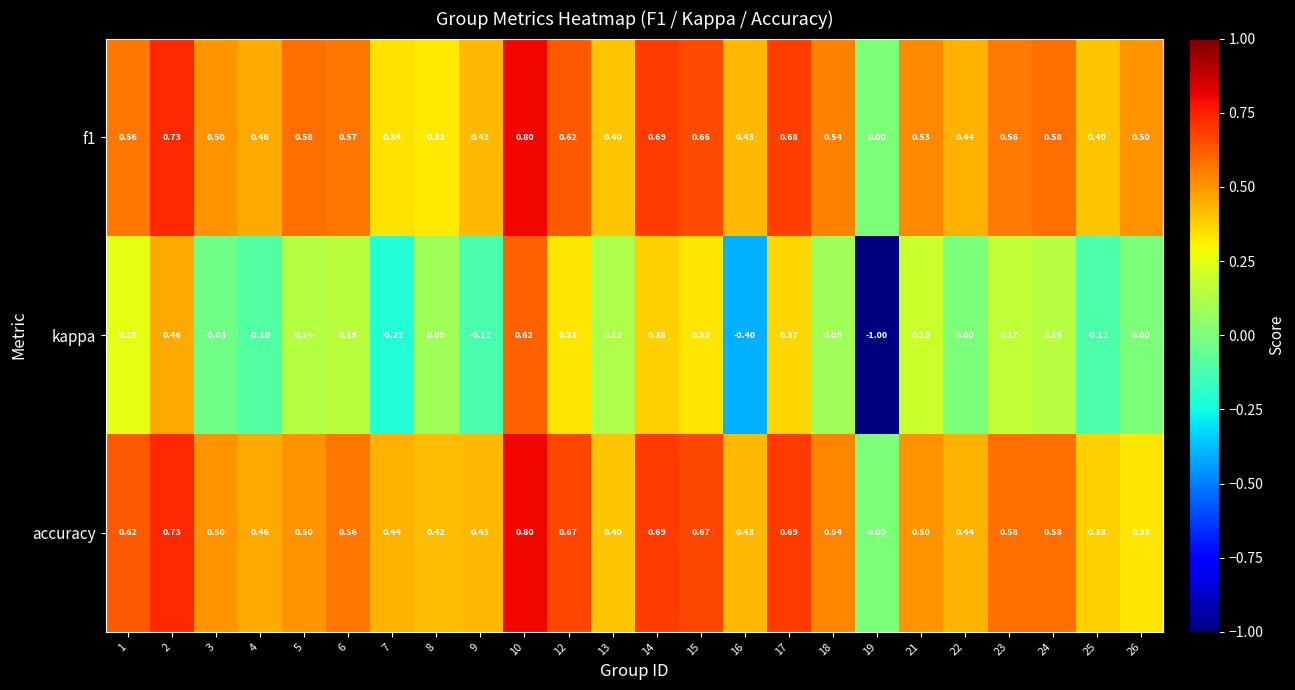

Which series has the largest range (max minus min)?

kappa